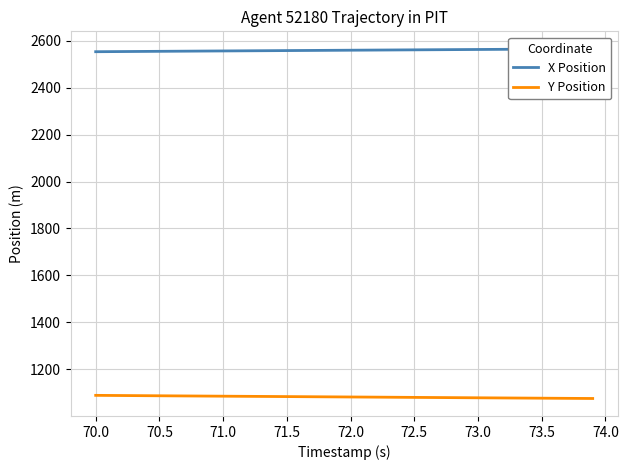

What is the highest value of the Y Position series?

1088.5